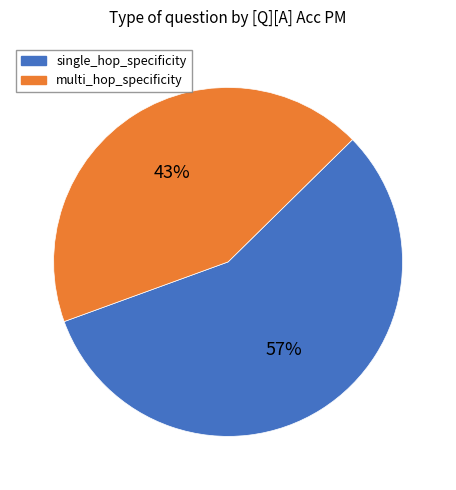

Is the sum of single_hop_specificity and multi_hop_specificity greater than half?

Yes